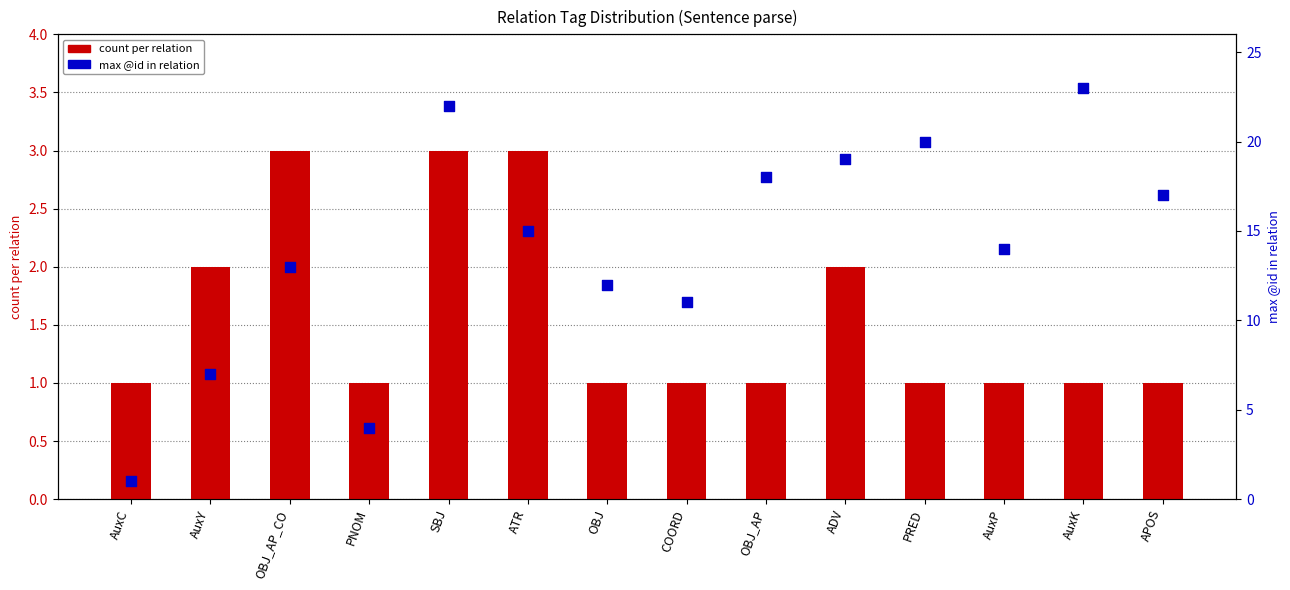

At which category is the sum across all series the highest?

SBJ